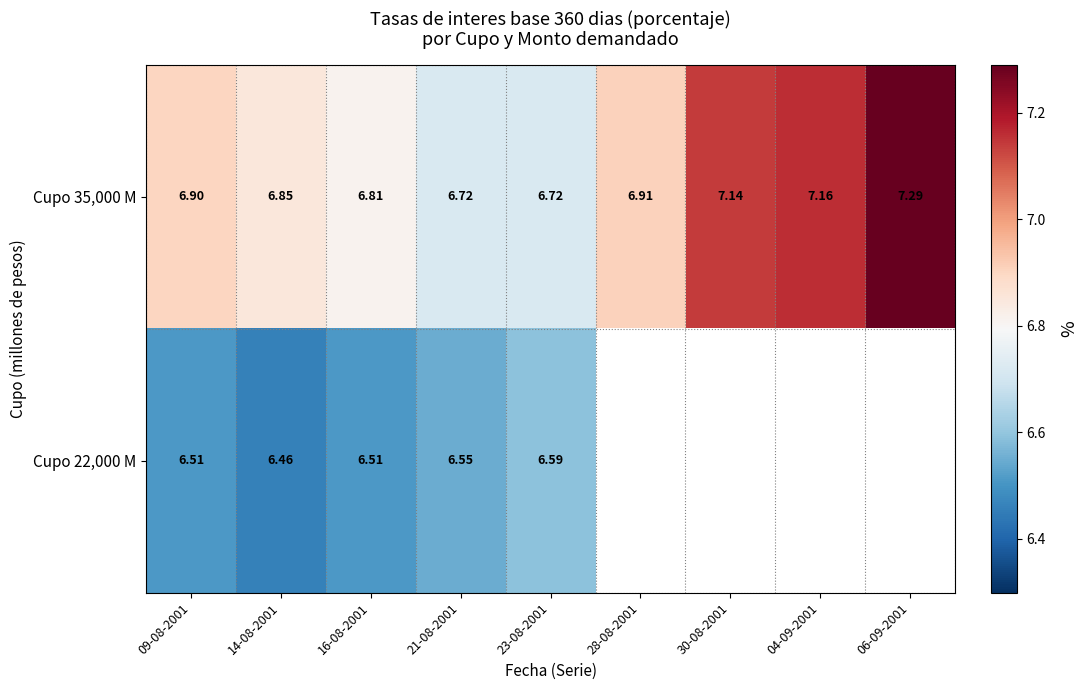

What is the difference between the highest and lowest values at 16-08-2001?

0.3